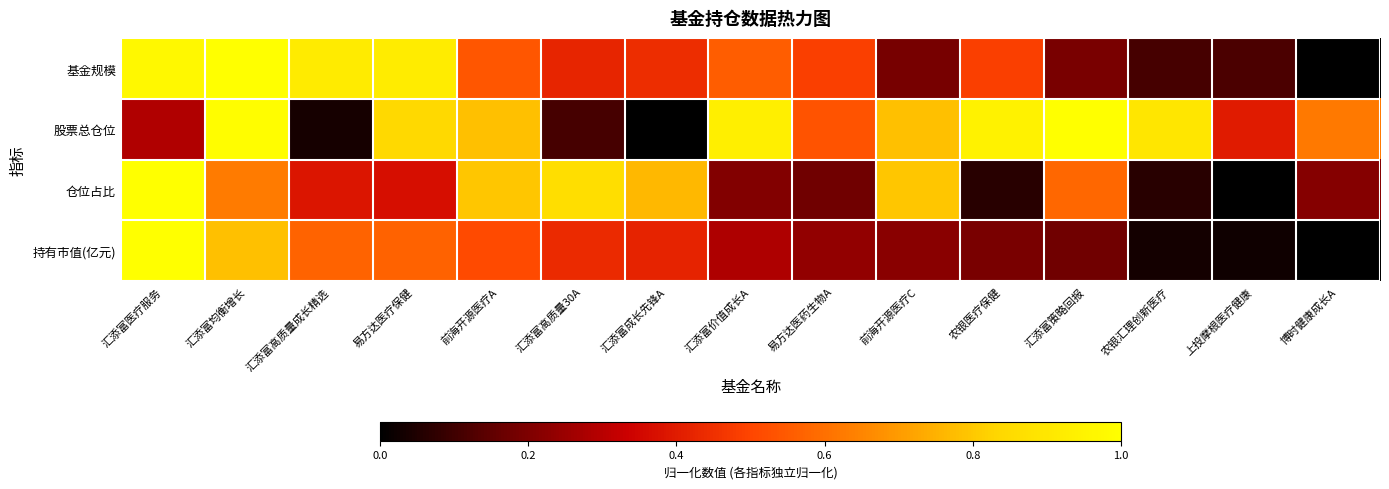

Reading left to right, transcribe all the data shown in this chart.

基金规模: 汇添富医疗服务=1.0	汇添富均衡增长=1.0	汇添富高质量成长精选=0.9	易方达医疗保健=0.9	前海开源医疗A=0.5	汇添富高质量30A=0.4	汇添富成长先锋A=0.4	汇添富价值成长A=0.6	易方达医药生物A=0.5	前海开源医疗C=0.2	农银医疗保健=0.5	汇添富策略回报=0.2	农银汇理创新医疗=0.1	上投摩根医疗健康=0.1	博时健康成长A=0.0
股票总仓位: 汇添富医疗服务=0.3	汇添富均衡增长=1.0	汇添富高质量成长精选=0.0	易方达医疗保健=0.8	前海开源医疗A=0.8	汇添富高质量30A=0.1	汇添富成长先锋A=0.0	汇添富价值成长A=0.9	易方达医药生物A=0.5	前海开源医疗C=0.8	农银医疗保健=0.9	汇添富策略回报=1.0	农银汇理创新医疗=0.9	上投摩根医疗健康=0.4	博时健康成长A=0.6
仓位占比: 汇添富医疗服务=1.0	汇添富均衡增长=0.6	汇添富高质量成长精选=0.4	易方达医疗保健=0.4	前海开源医疗A=0.8	汇添富高质量30A=0.9	汇添富成长先锋A=0.8	汇添富价值成长A=0.2	易方达医药生物A=0.2	前海开源医疗C=0.8	农银医疗保健=0.1	汇添富策略回报=0.6	农银汇理创新医疗=0.1	上投摩根医疗健康=0.0	博时健康成长A=0.2
持有市值(亿元): 汇添富医疗服务=1.0	汇添富均衡增长=0.8	汇添富高质量成长精选=0.6	易方达医疗保健=0.6	前海开源医疗A=0.5	汇添富高质量30A=0.4	汇添富成长先锋A=0.4	汇添富价值成长A=0.3	易方达医药生物A=0.2	前海开源医疗C=0.2	农银医疗保健=0.2	汇添富策略回报=0.2	农银汇理创新医疗=0.0	上投摩根医疗健康=0.0	博时健康成长A=0.0